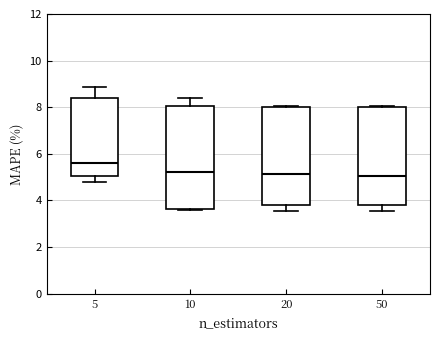

Where does the median line of the box at x = 10 sit on the y-axis? The values are not printed on the chart, so give them approximately, as read against the axis.

5.2